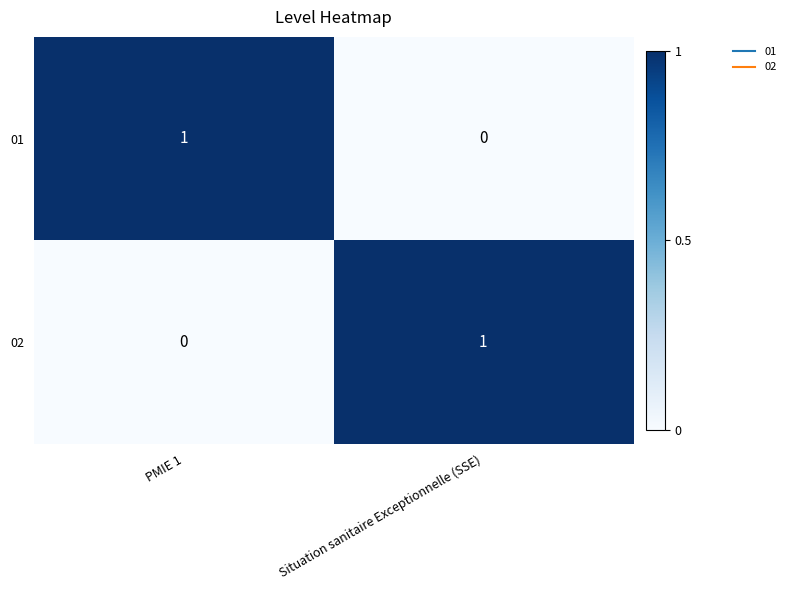

Which category has the highest value in the 01 series?

PMIE 1